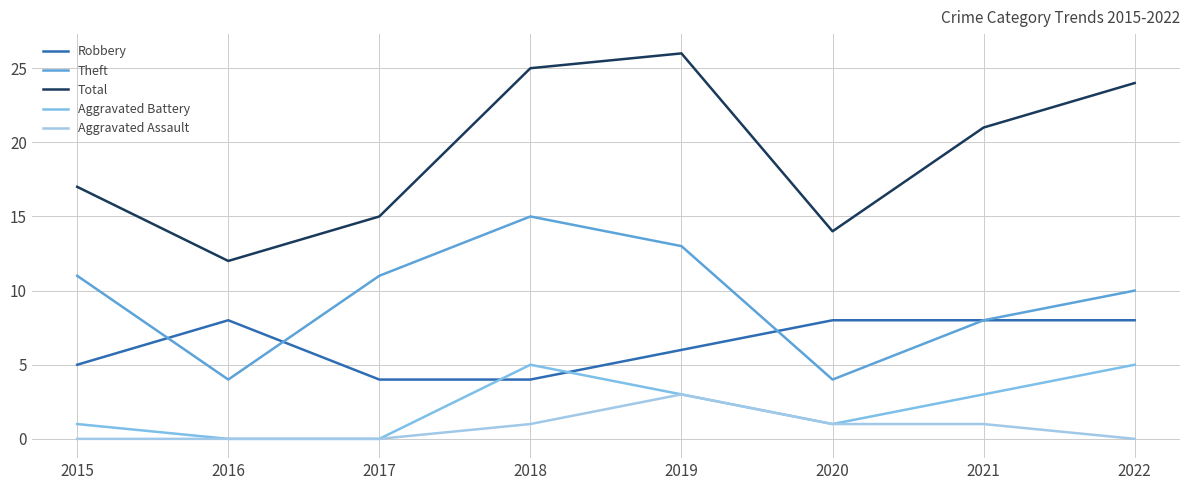

Reading left to right, extract all data points from this chart.

Robbery: 5	8	4	4	6	8	8	8
Theft: 11	4	11	15	13	4	8	10
Total: 17	12	15	25	26	14	21	24
Aggravated Battery: 1	0	0	5	3	1	3	5
Aggravated Assault: 0	0	0	1	3	1	1	0